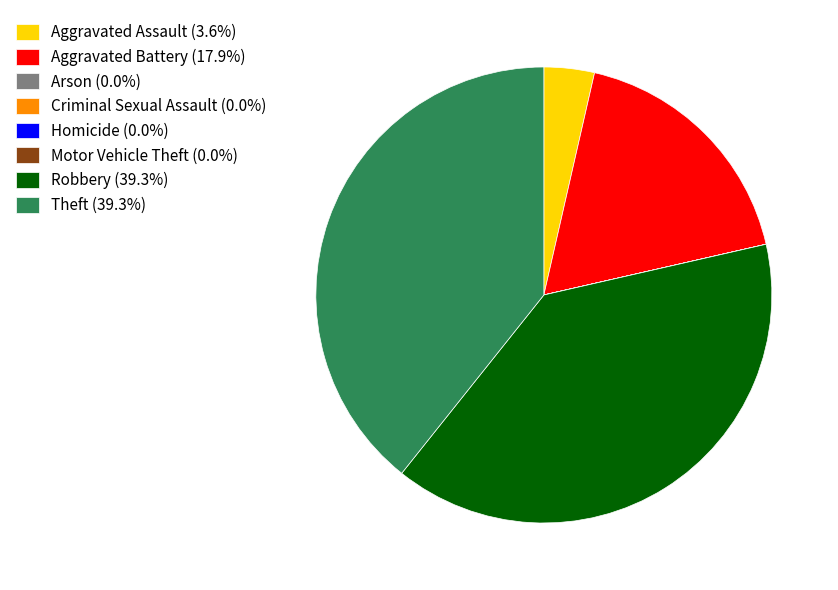

Is there any slice that represents more than half of the pie?

No